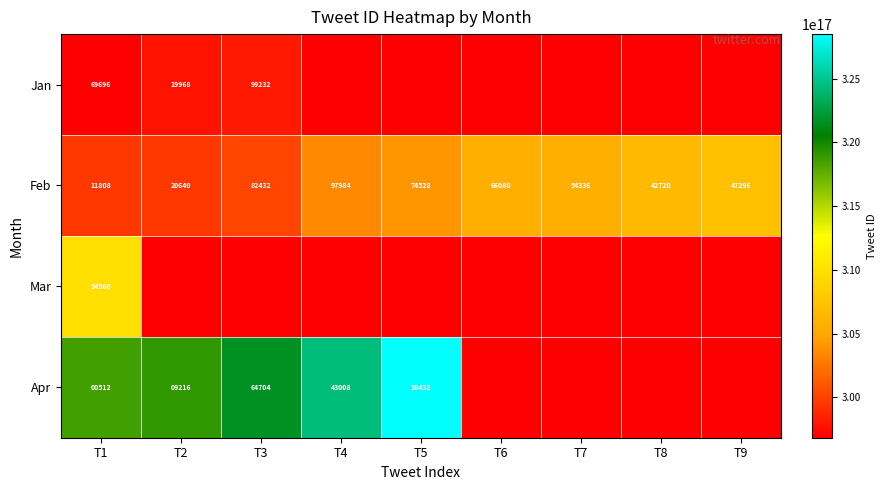

What is the total value across all series at T1?

136576